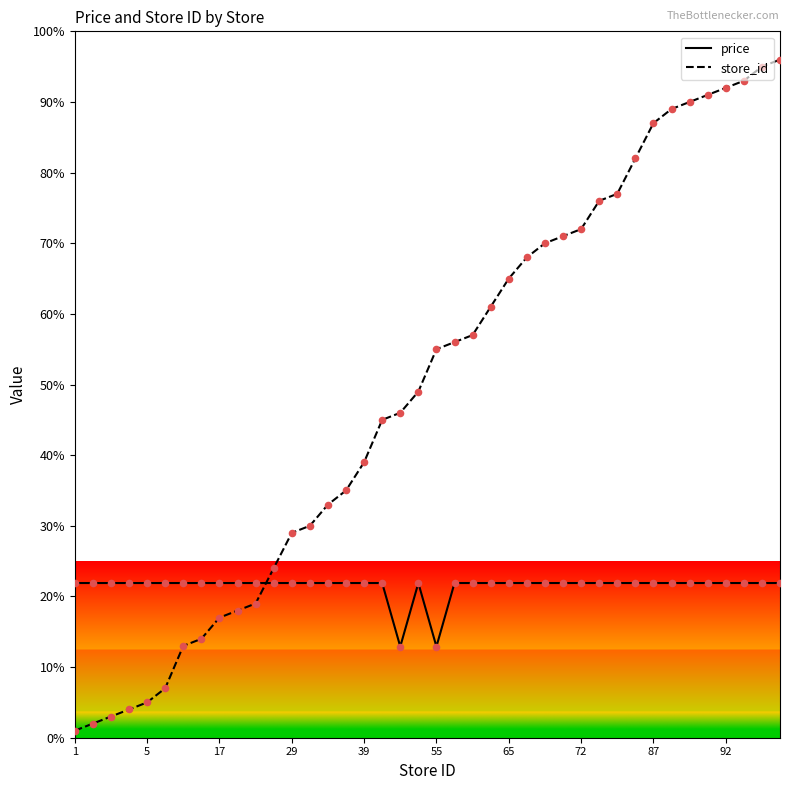

Which series has the largest total across all categories?

store_id